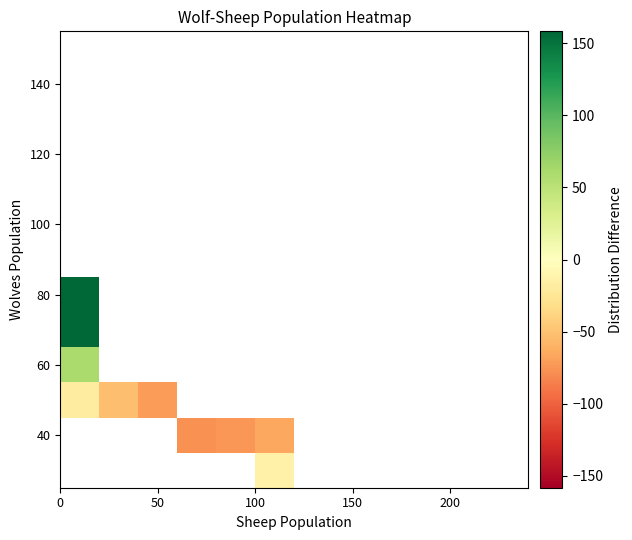

How many series are shown in this chart?

13